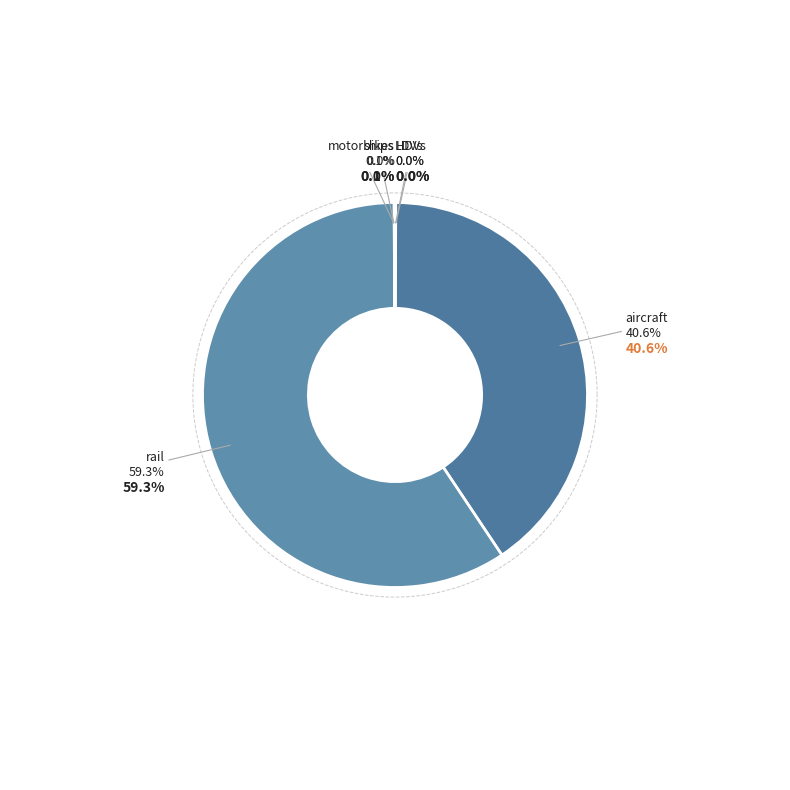

Which slice is the smallest?

motorbikes